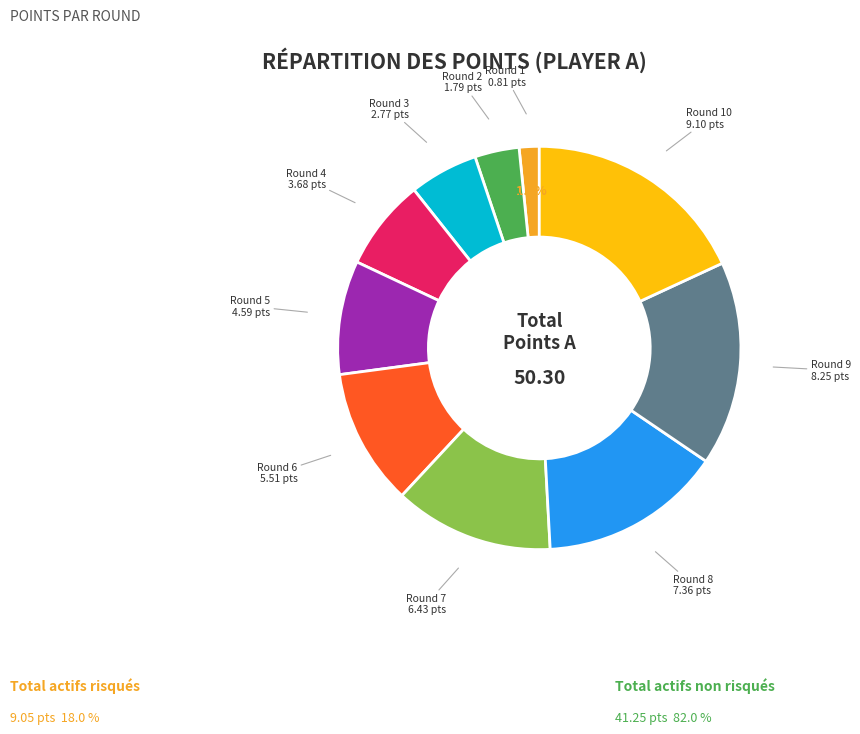

Does any single category account for the majority?

No